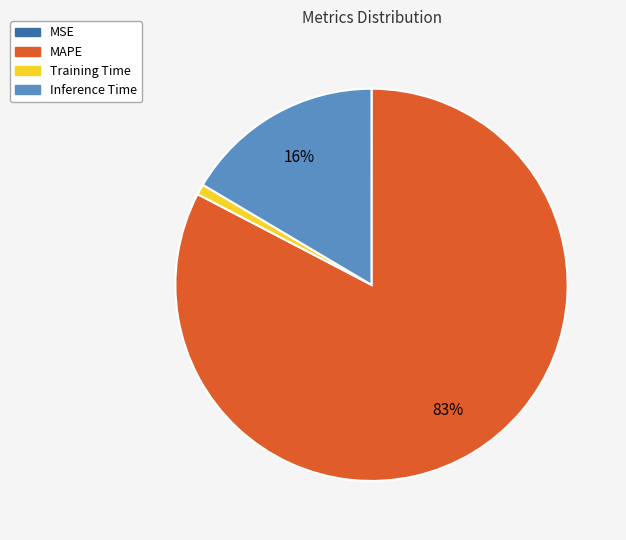

To the nearest percent, what is the difference between the largest and smallest slice percentages?

83%